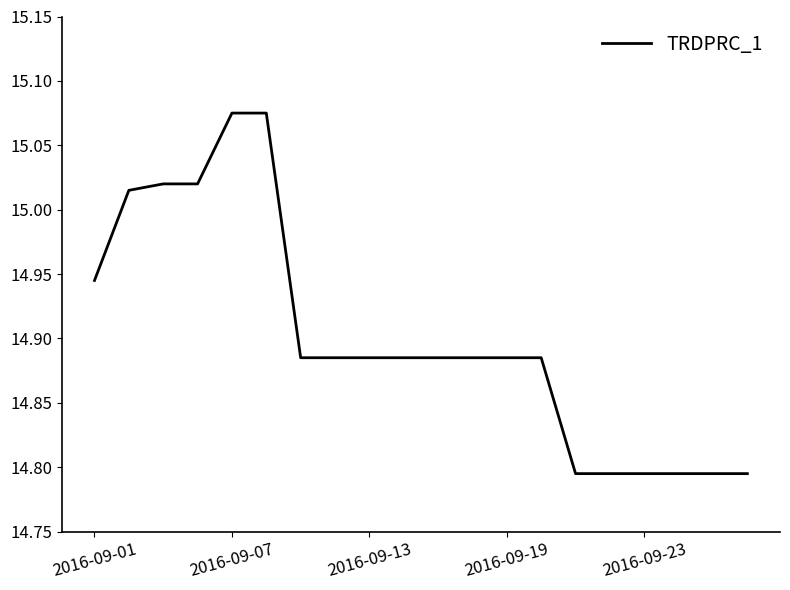

What is the difference between the maximum and minimum values?

0.3